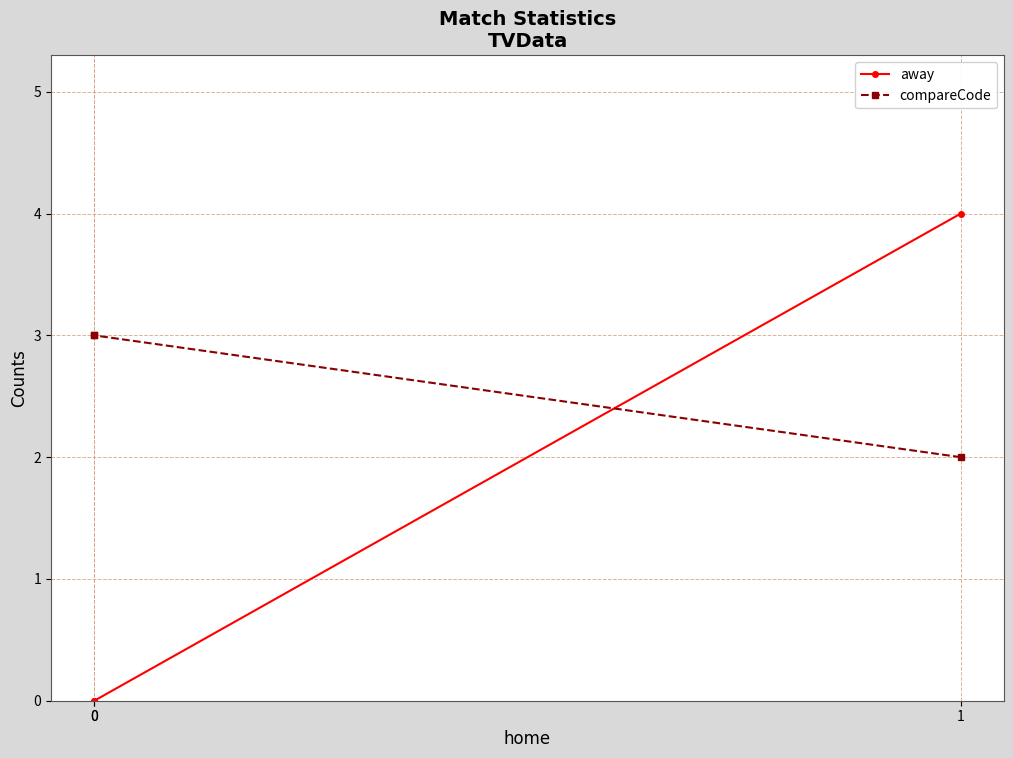

What is the difference between the maximum and minimum values in the compareCode series?

1